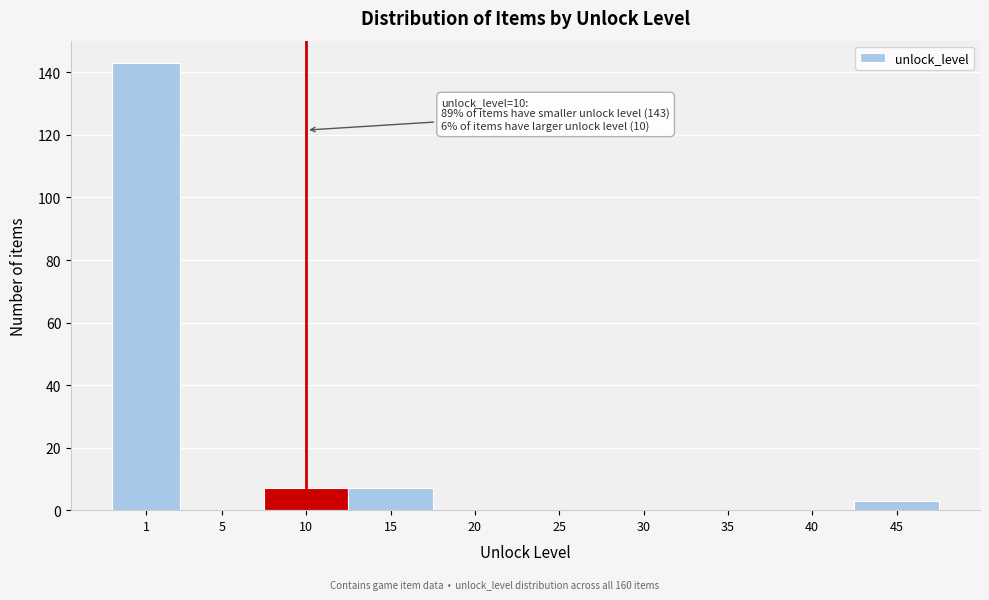

Reading left to right, list all the values displayed in this chart.

1=143	5=0	10=7	15=7	20=0	25=0	30=0	35=0	40=0	45=3